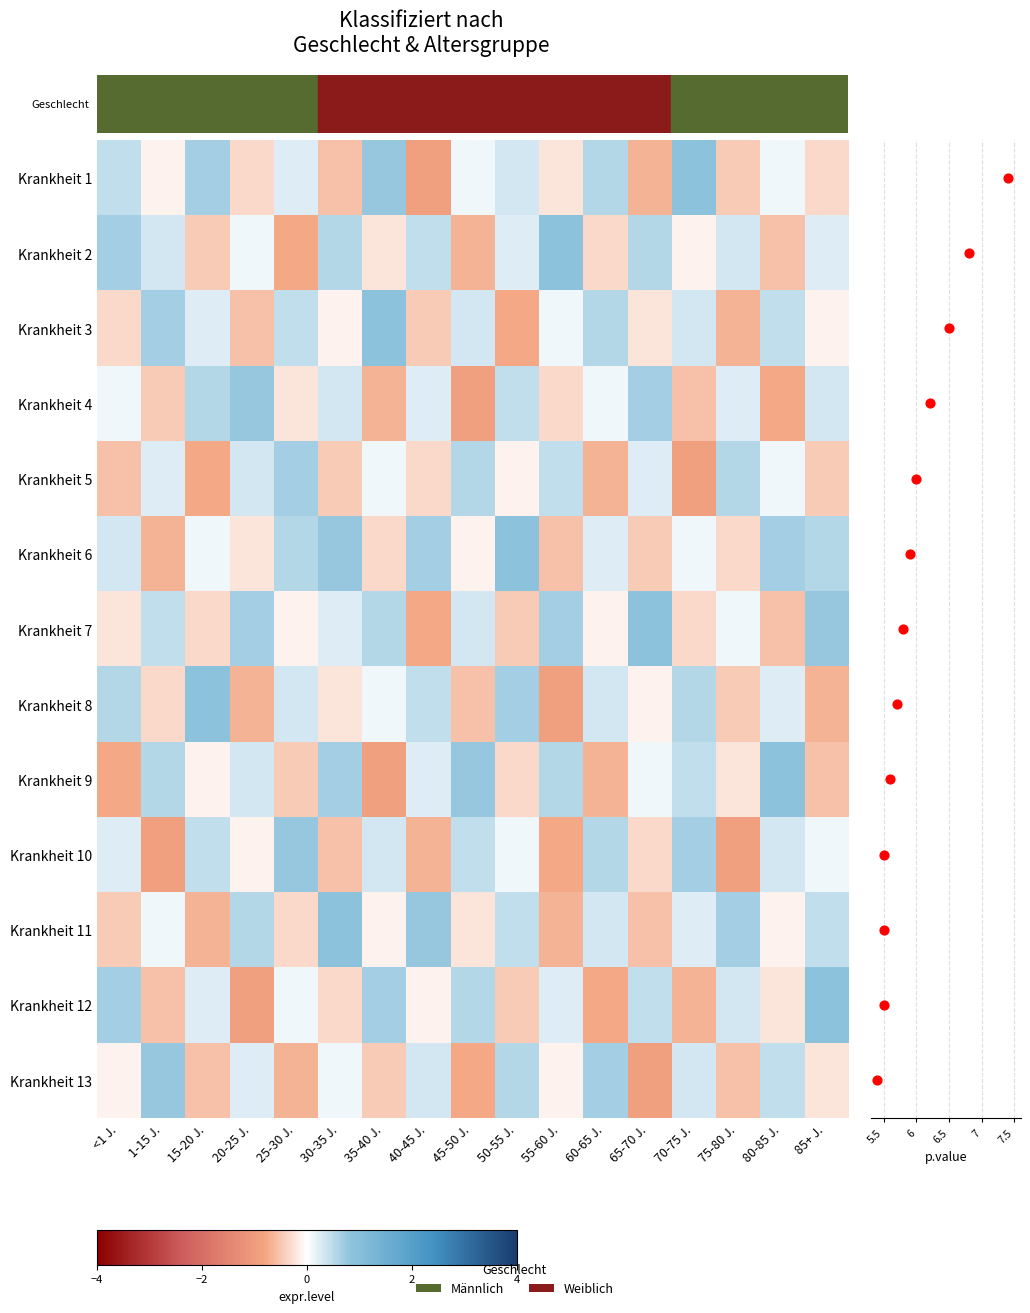

What is the minimum value for Krankheit 5?

-0.9